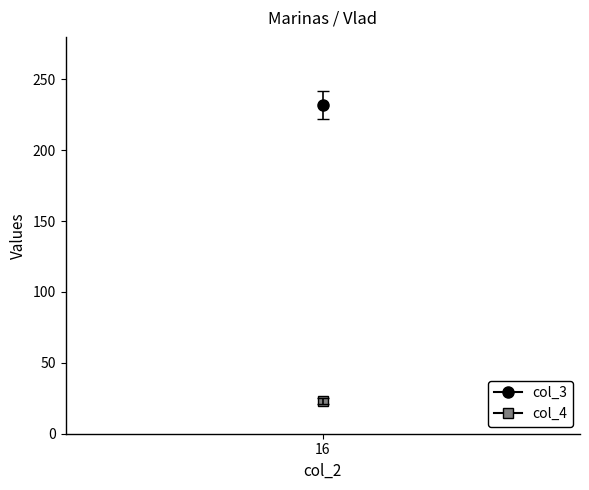

List the series in order of their peak value, highest first.

col_3, col_4